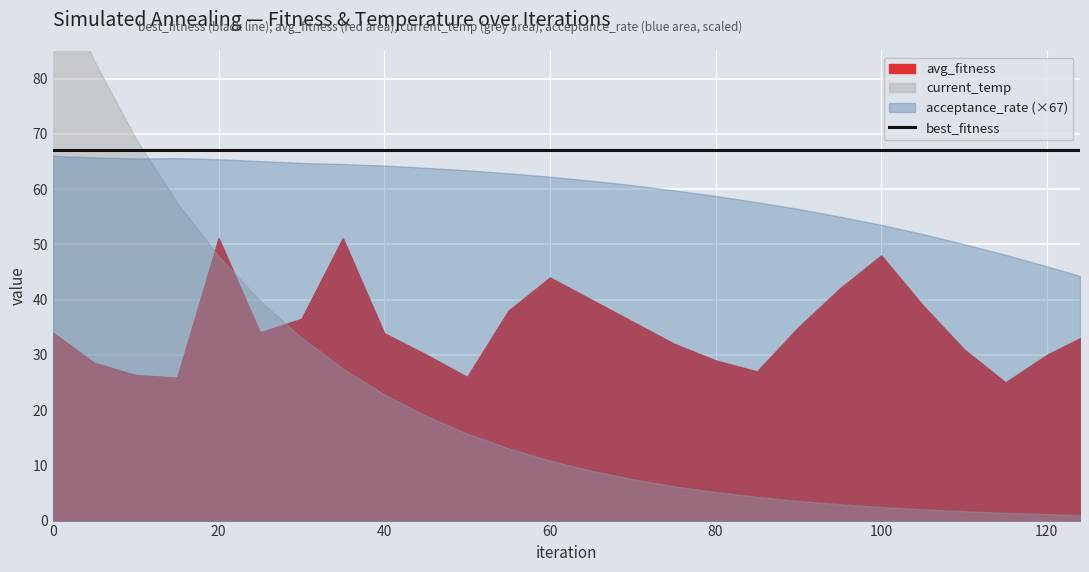

The current_temp series shows 4.0 at 60. True or false?

False